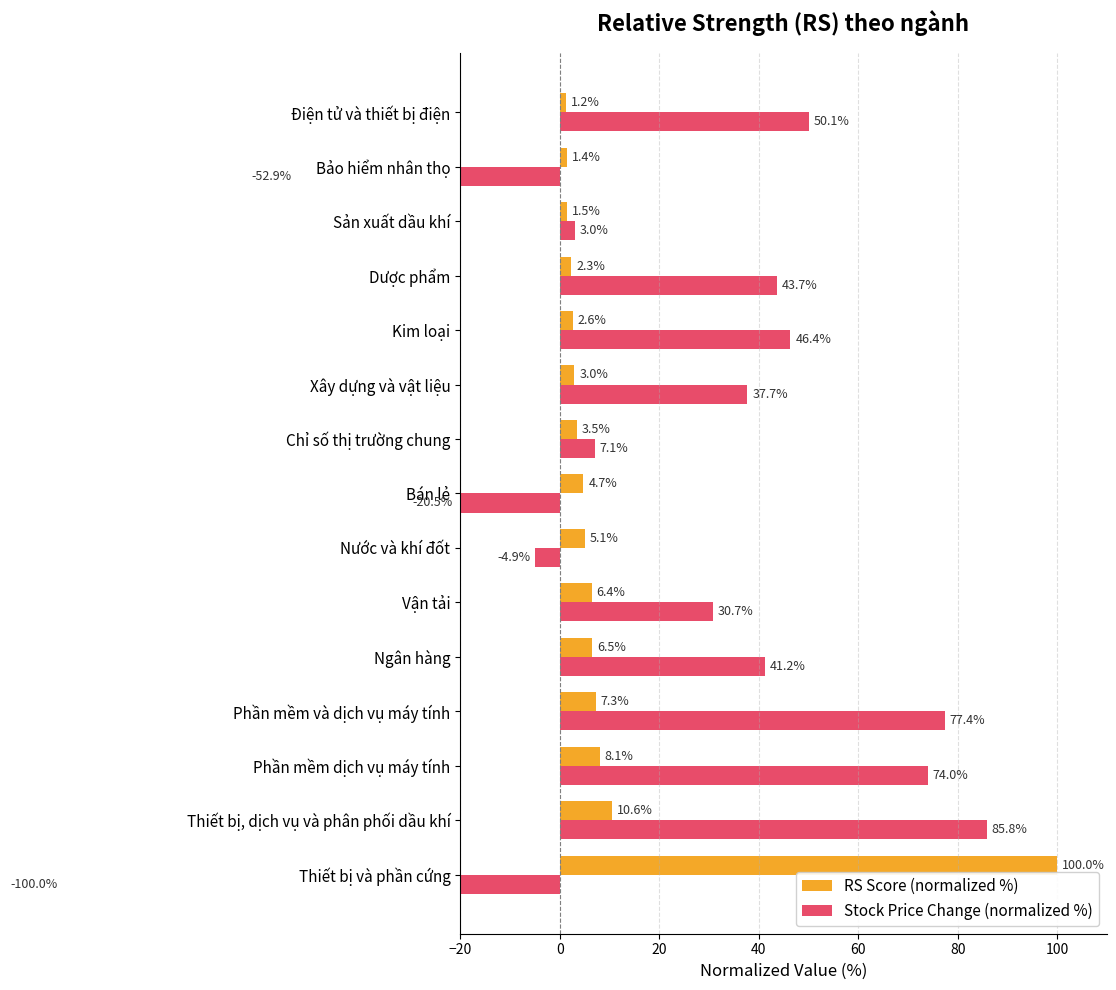

What is the highest value of the RS Score (normalized %) series?

100.0